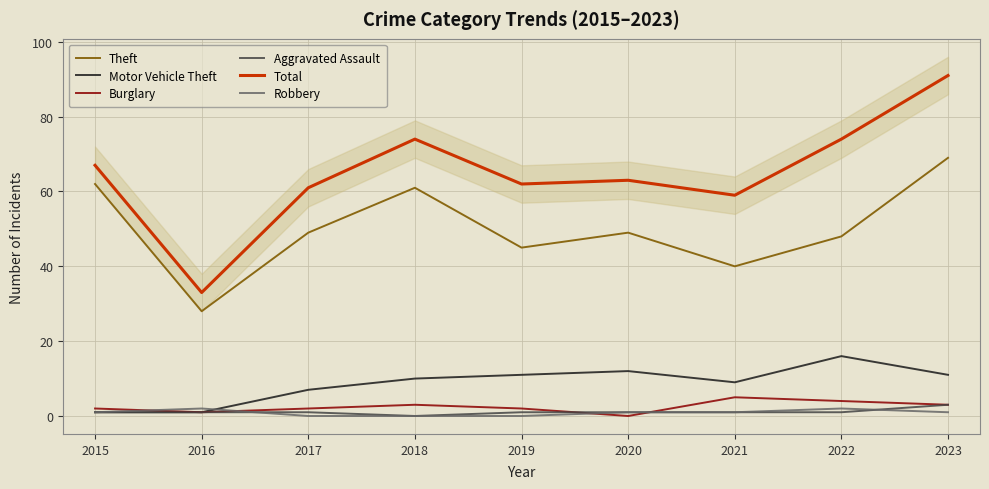

How many distinct data groups are displayed?

6